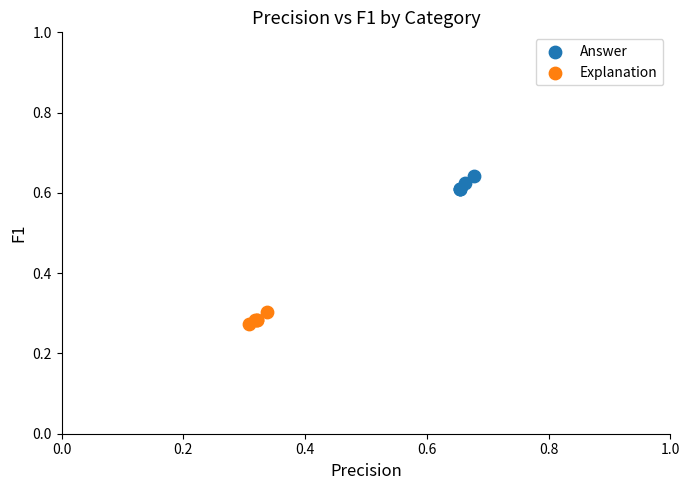

Which series contains the lowest Y value?

Explanation